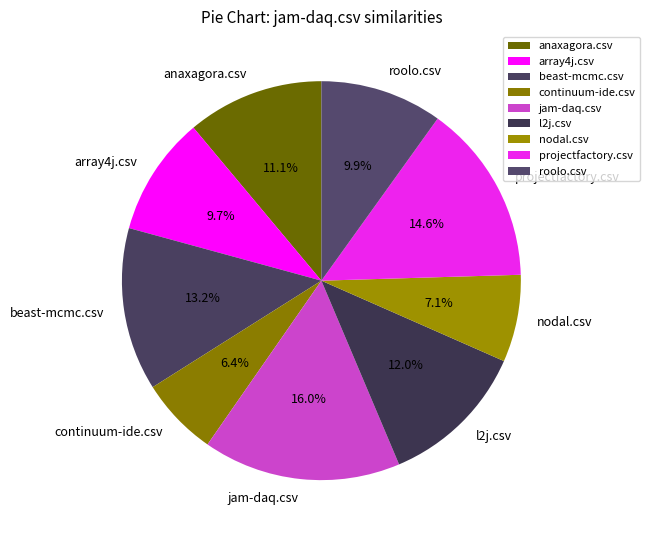

Does anaxagora.csv represent more than half of the total?

No